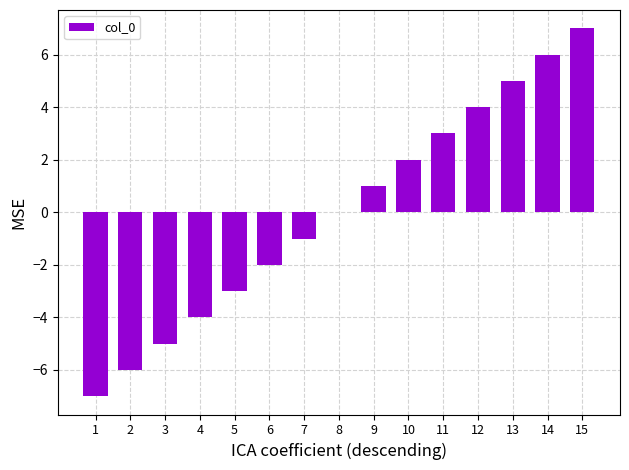

Are the bars horizontal?

No